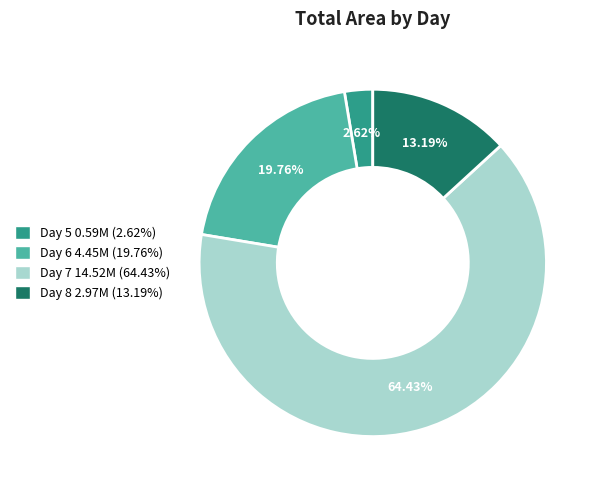

Is there a majority slice in this chart?

Yes